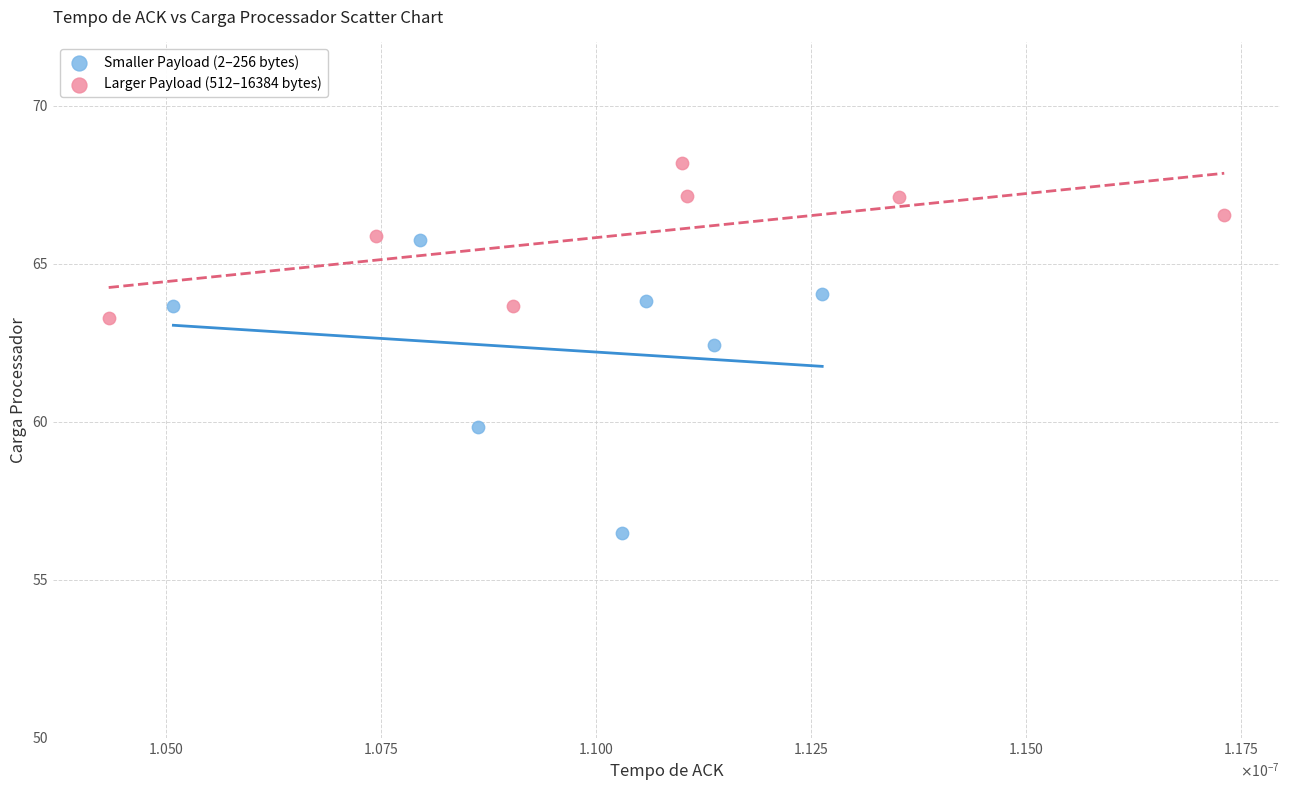

Which series has the largest Y range (max minus min)?

Smaller Payload (2–256 bytes)